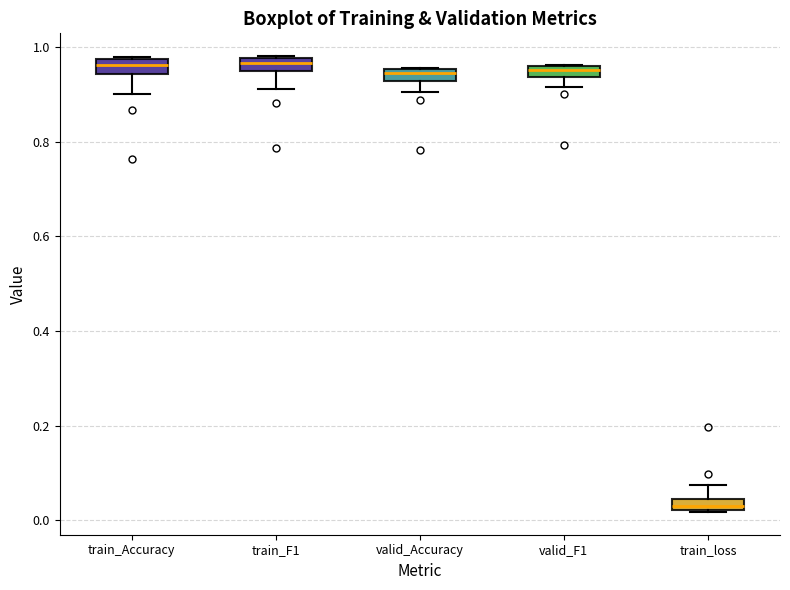

Where does the lower whisker of the box for valid_F1 end on the y-axis? The values are not printed on the chart, so give them approximately, as read against the axis.

0.92